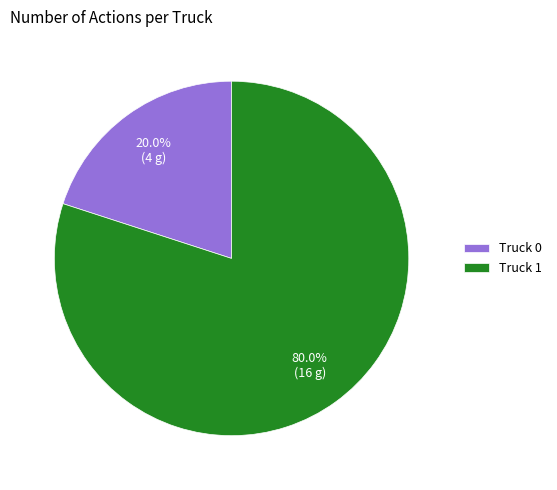

To the nearest percent, what is the difference between the Truck 0 and Truck 1 slice percentages?

60%